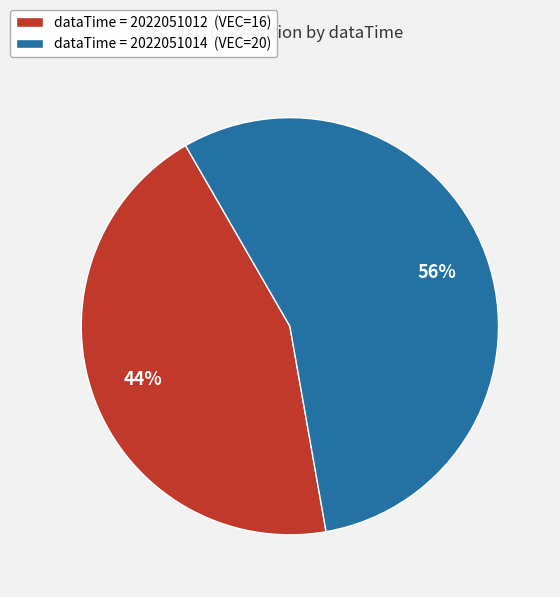

Is there a majority slice in this chart?

Yes